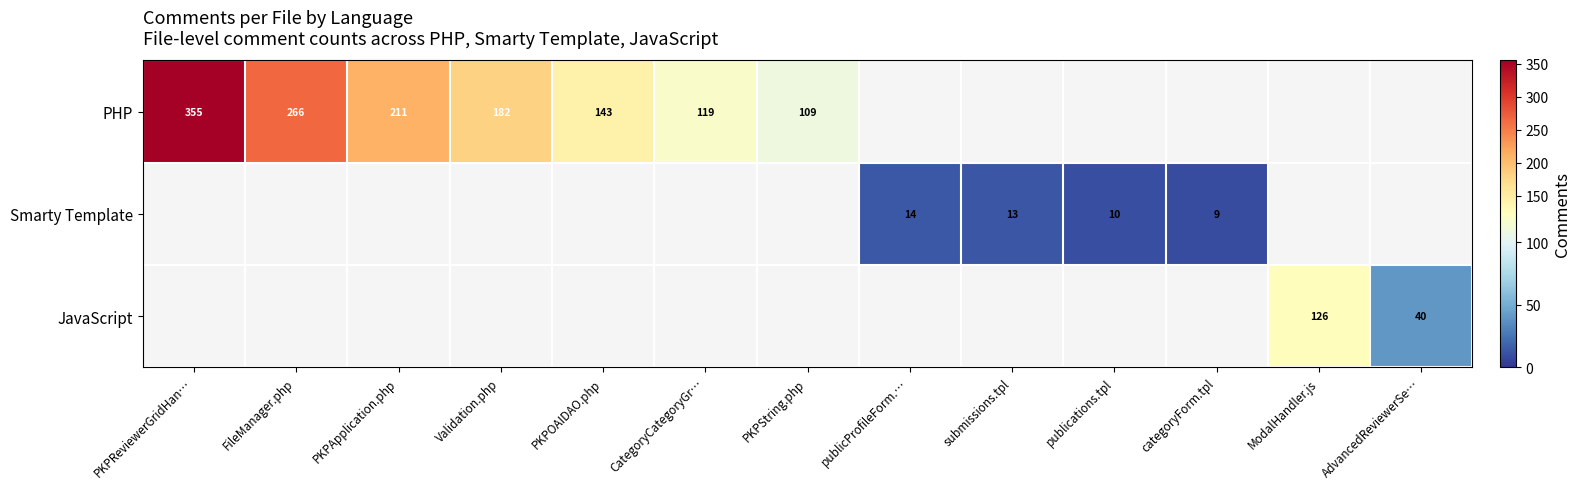

Is it true that PHP equals 72 at PKPOAIDAO.php?

False